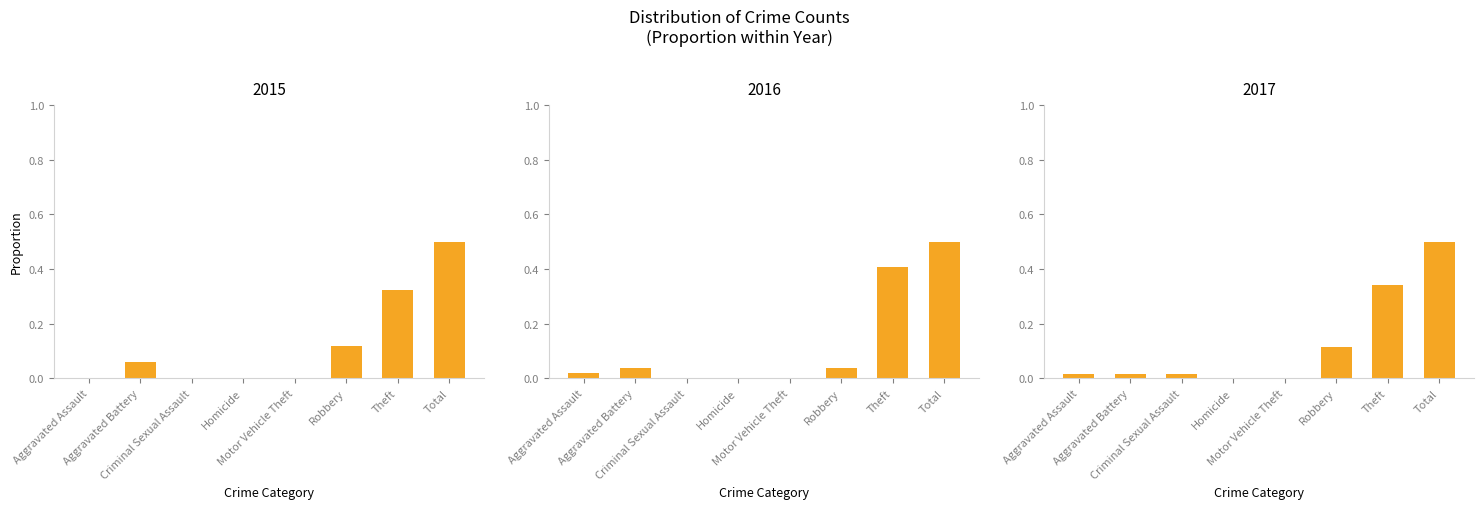

What are all the series names shown in the legend?

2015, 2016, 2017